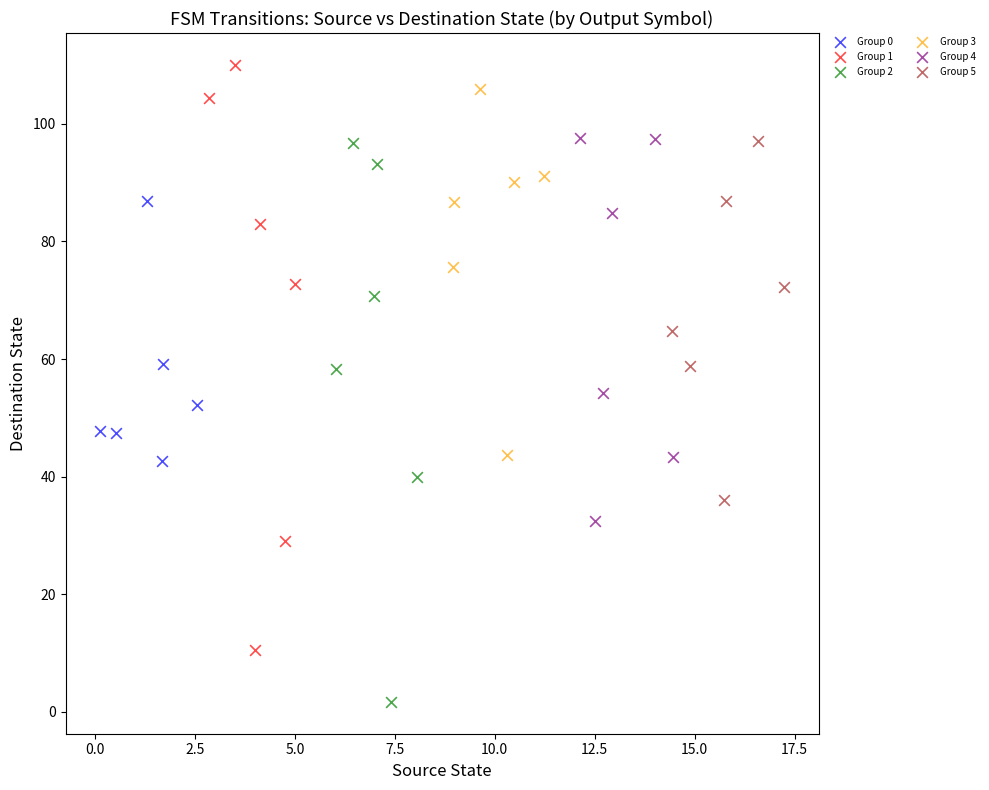

Which series reaches the minimum Y coordinate?

Group 2